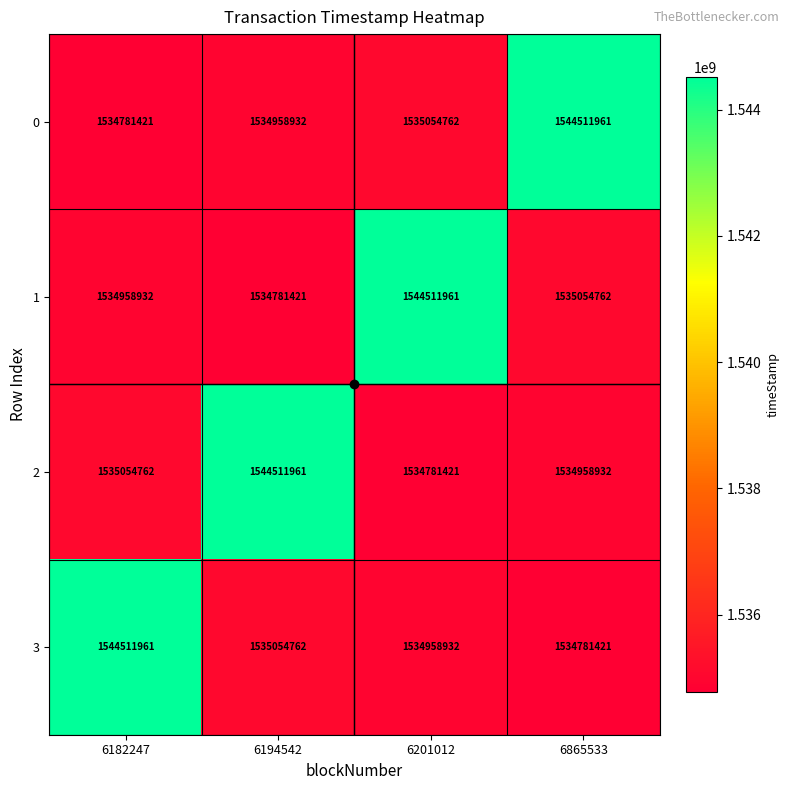

Read the 2 value at 6182247, to the nearest 50.

1535054750